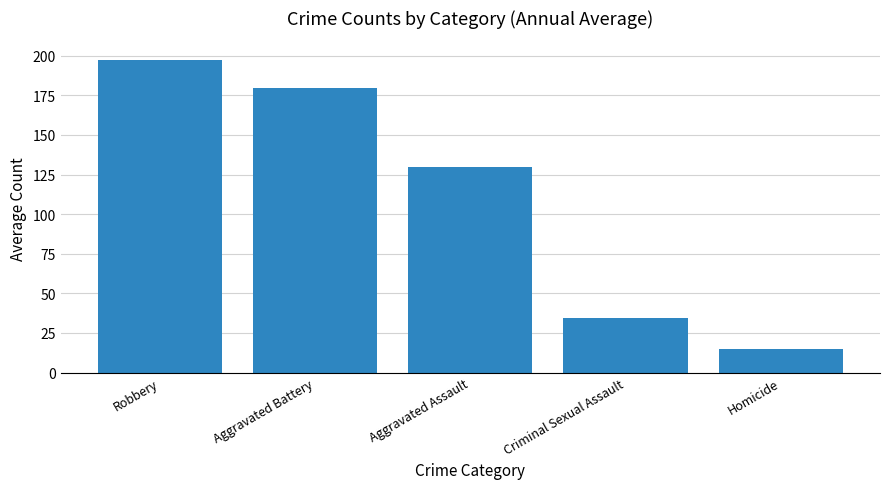

What is the minimum value shown in the chart?

14.7